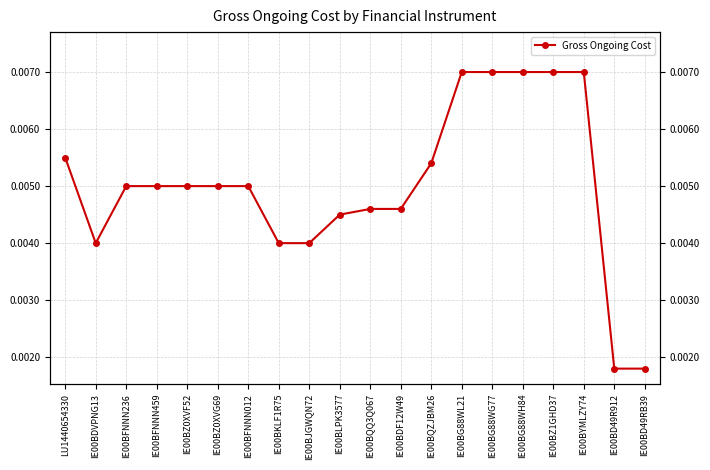

How many data points does each series have?

20